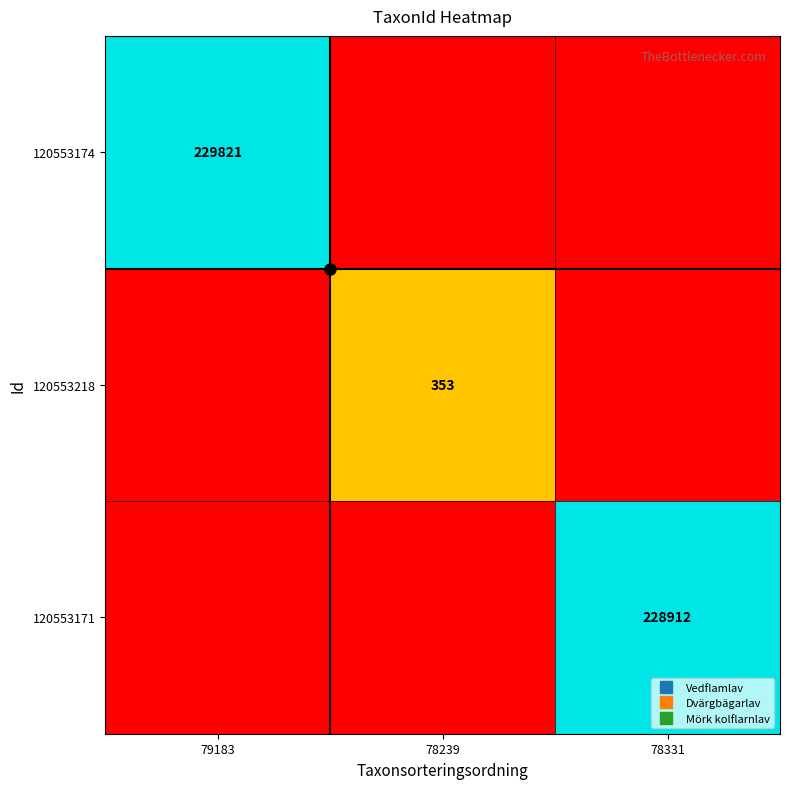

True or false: 120553218 has a value of -1.8 at 78331.

False